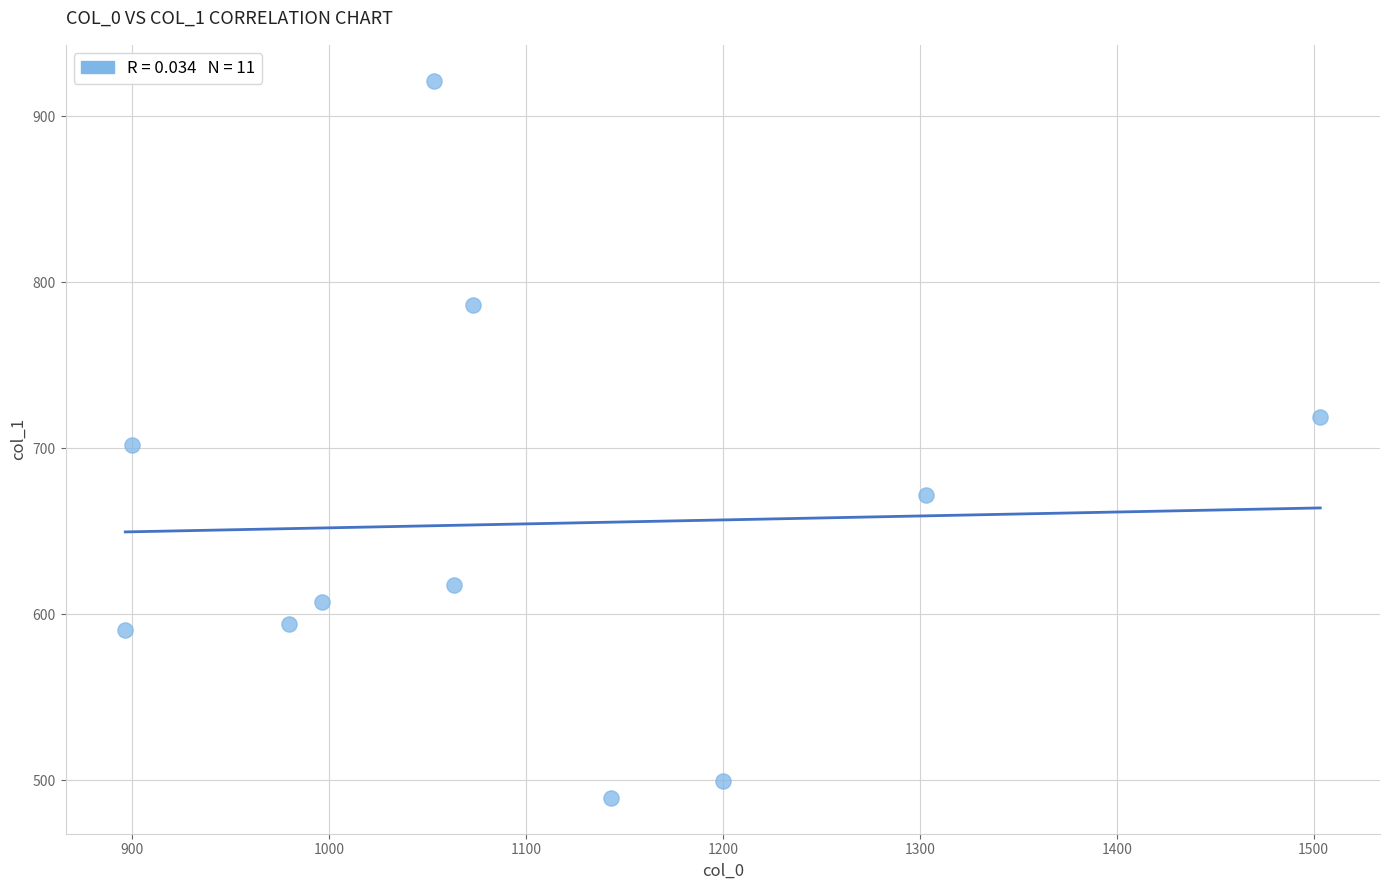

What is the average X value?

1101.2